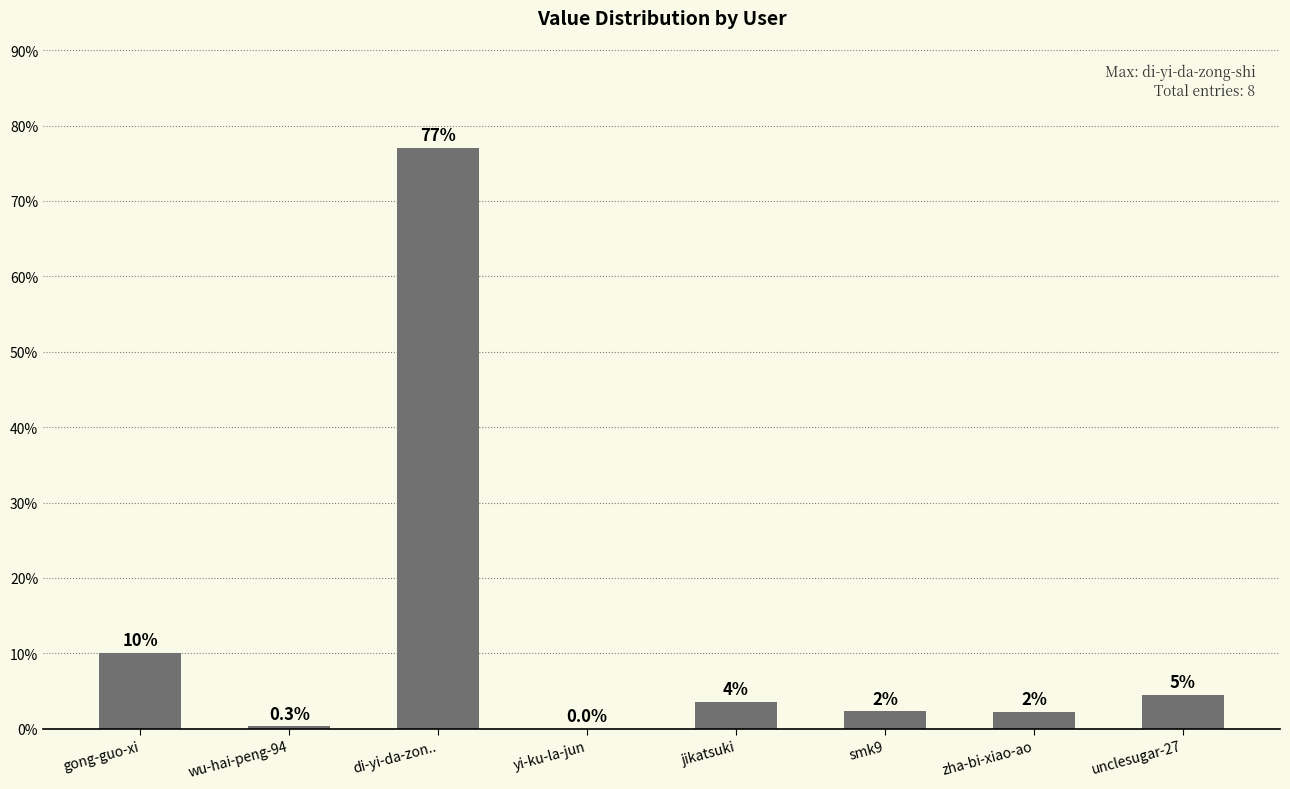

Reading left to right, what are all the values shown in this chart?

10.1	0.3	77.0	0.0	3.6	2.3	2.2	4.5